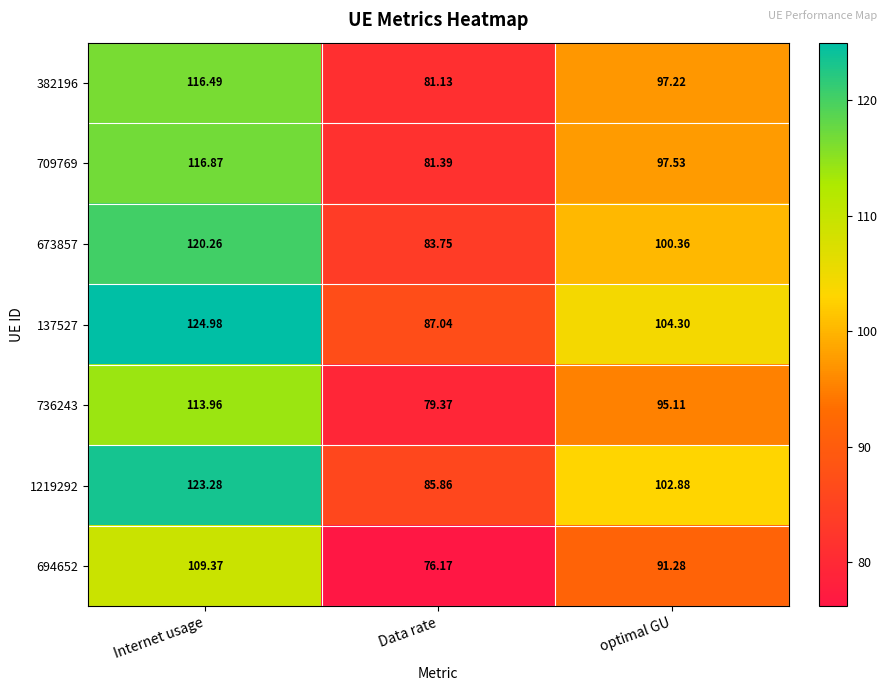

Which series has the largest total across all categories?

137527